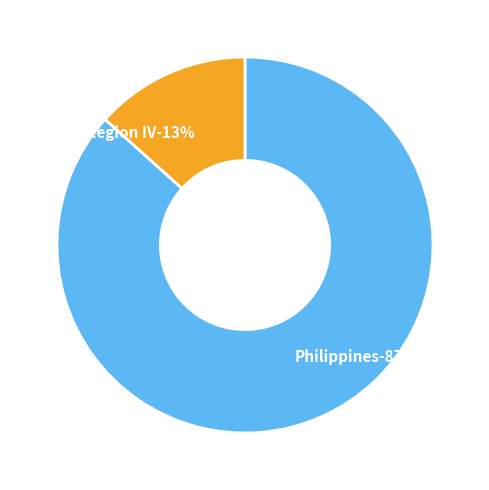

The Region IV slice represents 20% of the pie. True or false?

False